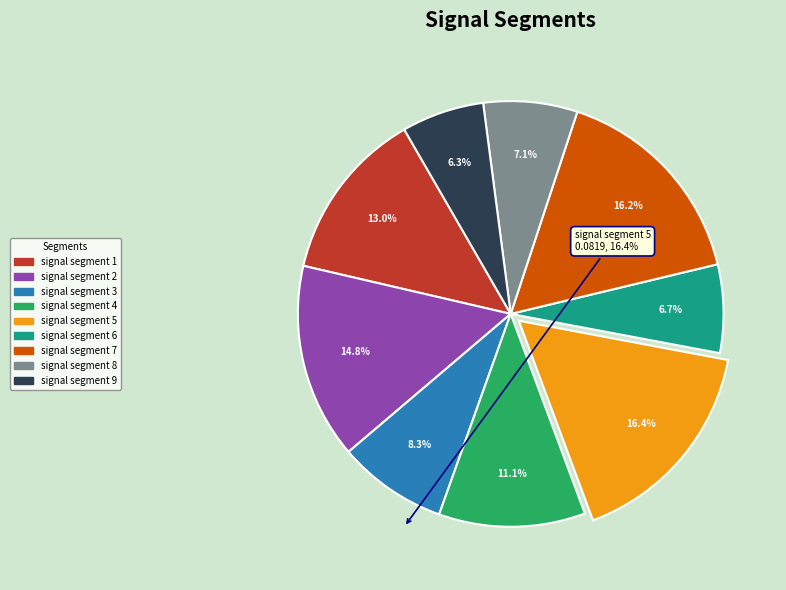

Which has a higher value, signal segment 3 or signal segment 5?

signal segment 5